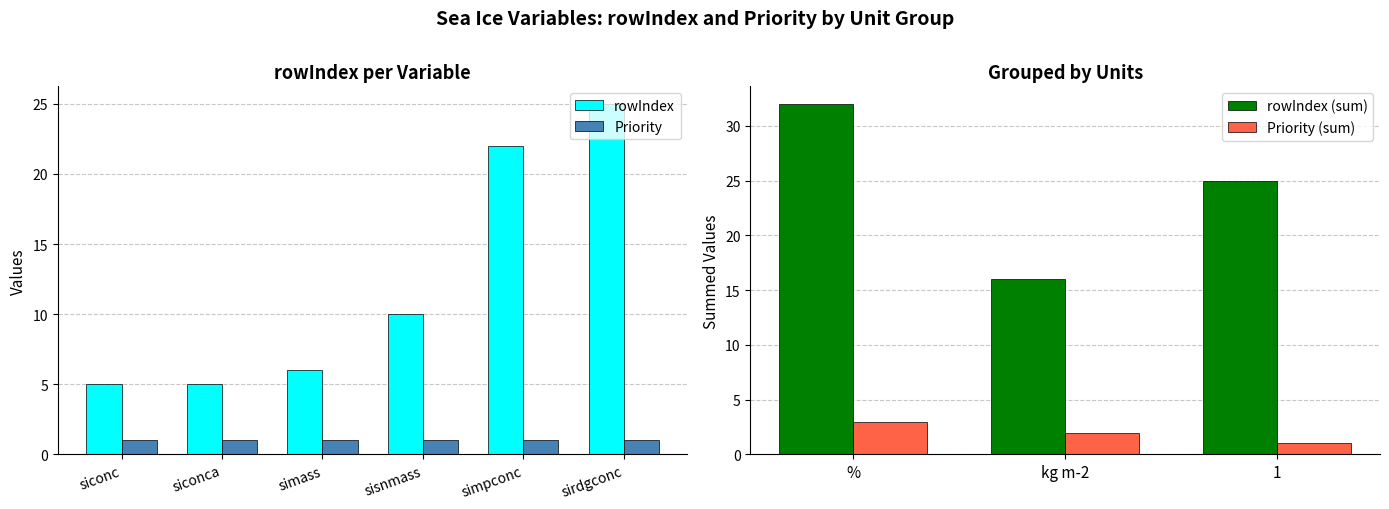

Which label corresponds to the largest value in the chart?

sirdgconc